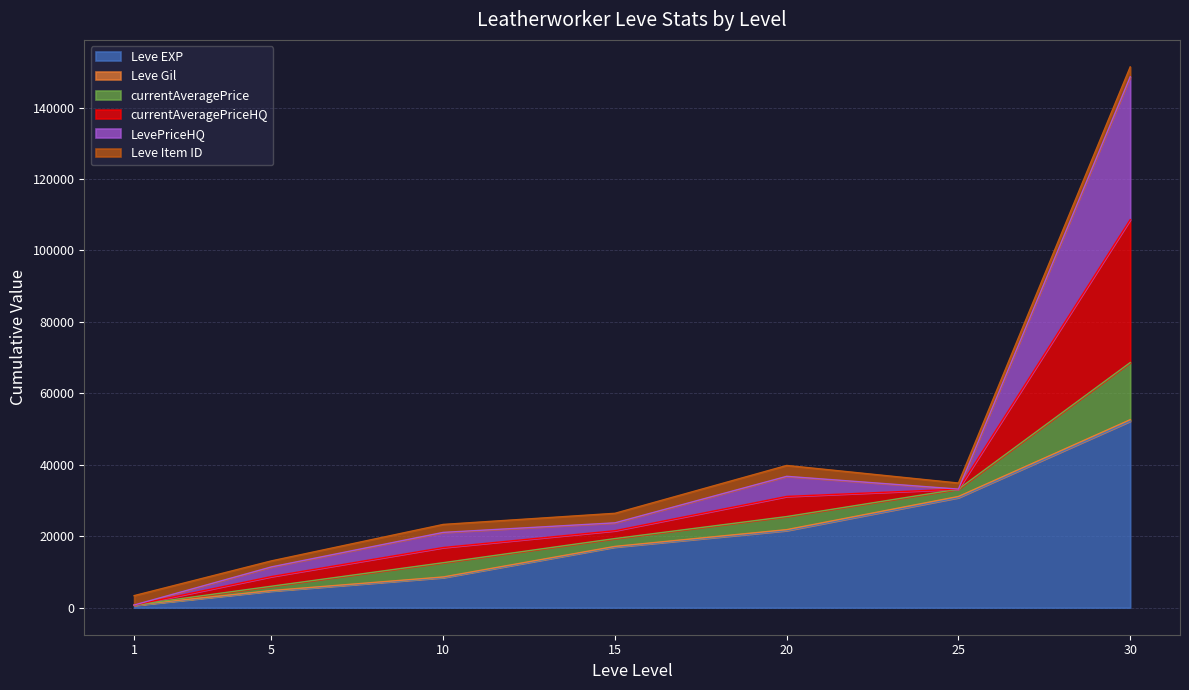

How many data points in Leve EXP are less than 16980?

3